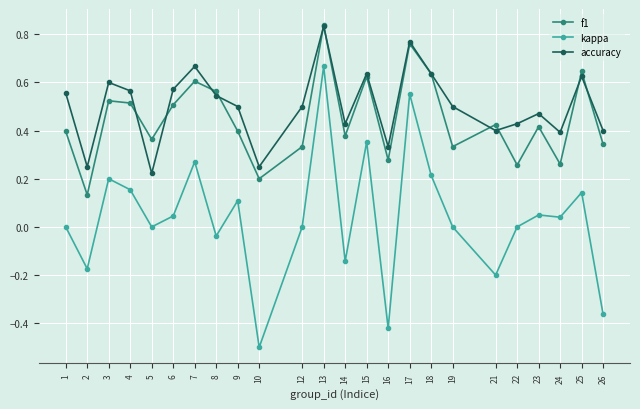

What are all the series names shown in the legend?

f1, kappa, accuracy